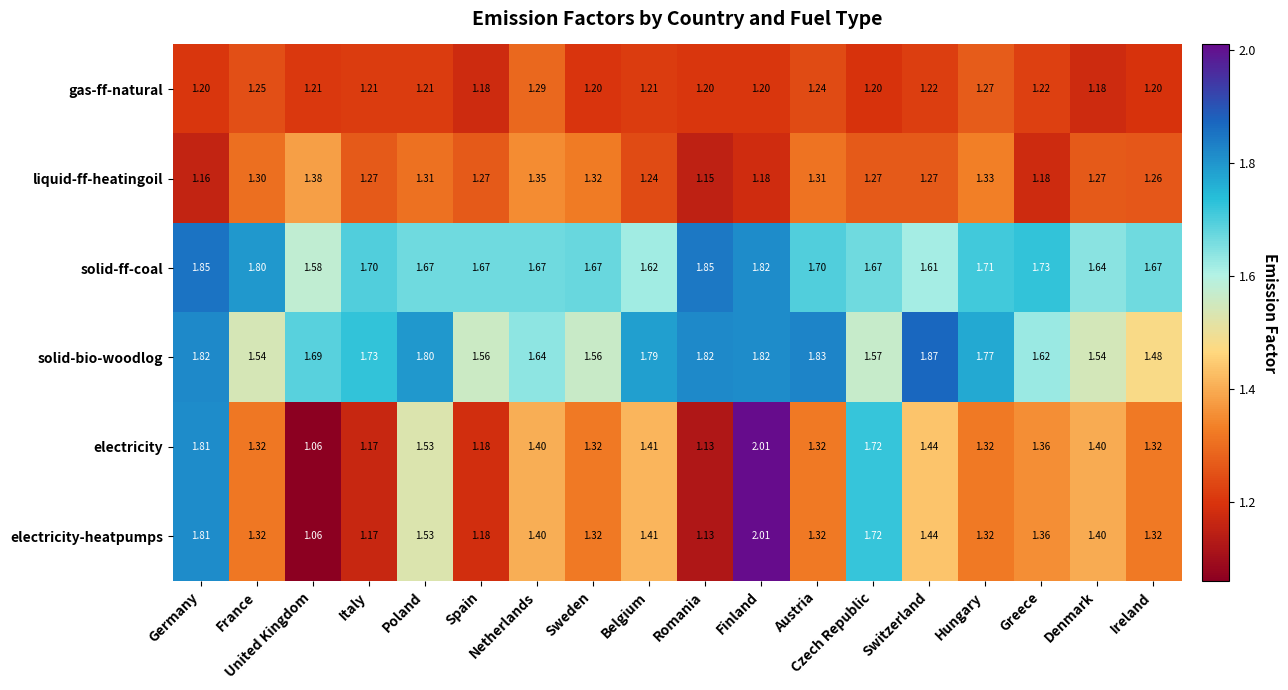

At which category is the sum across all series the highest?

Finland